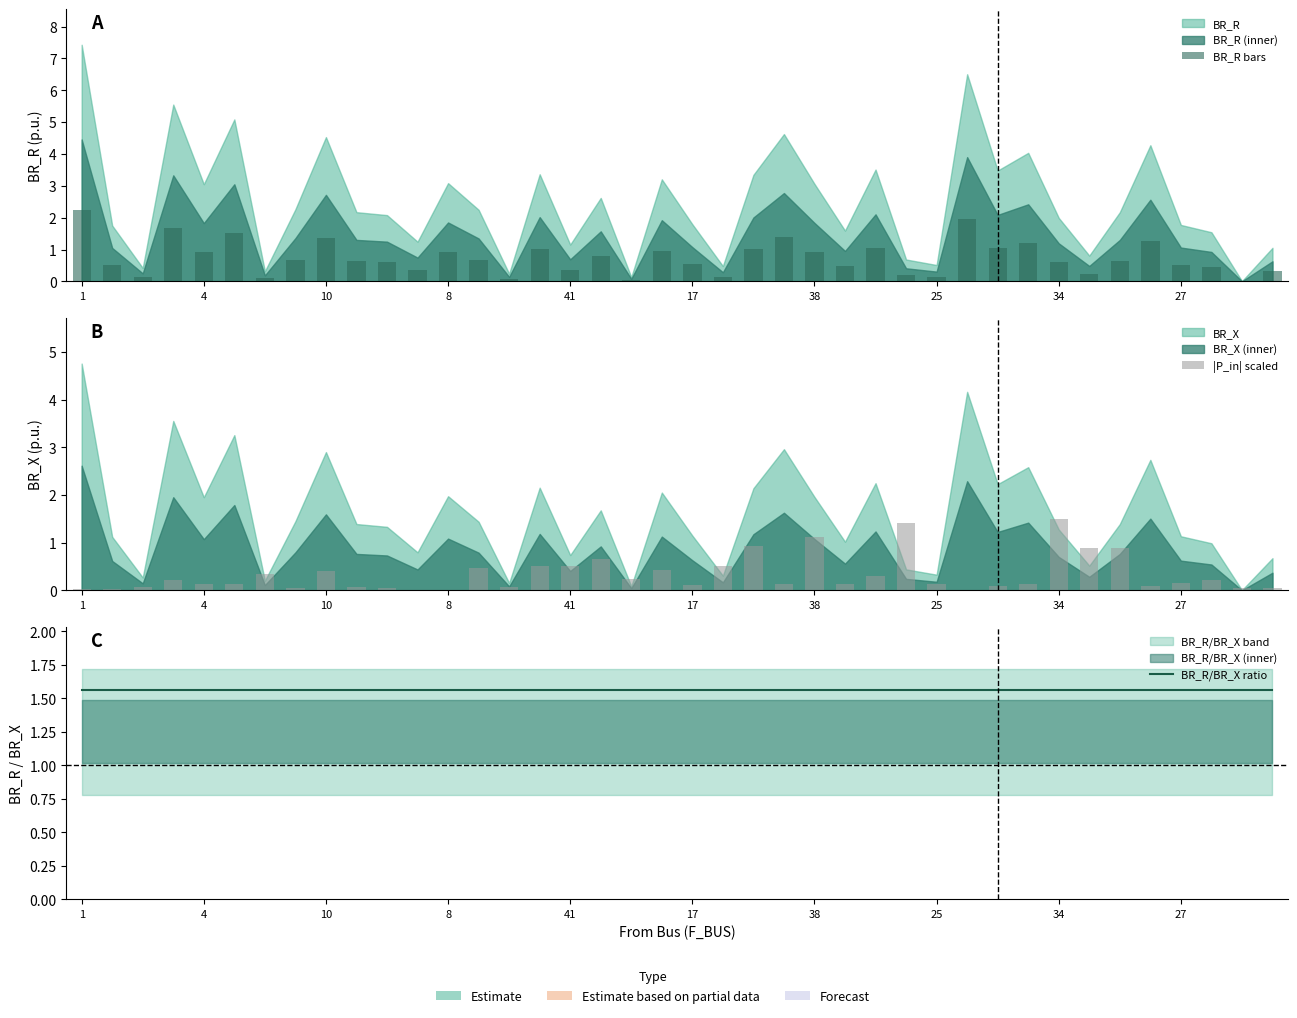

What is the label of the 34th bar from the left?

33